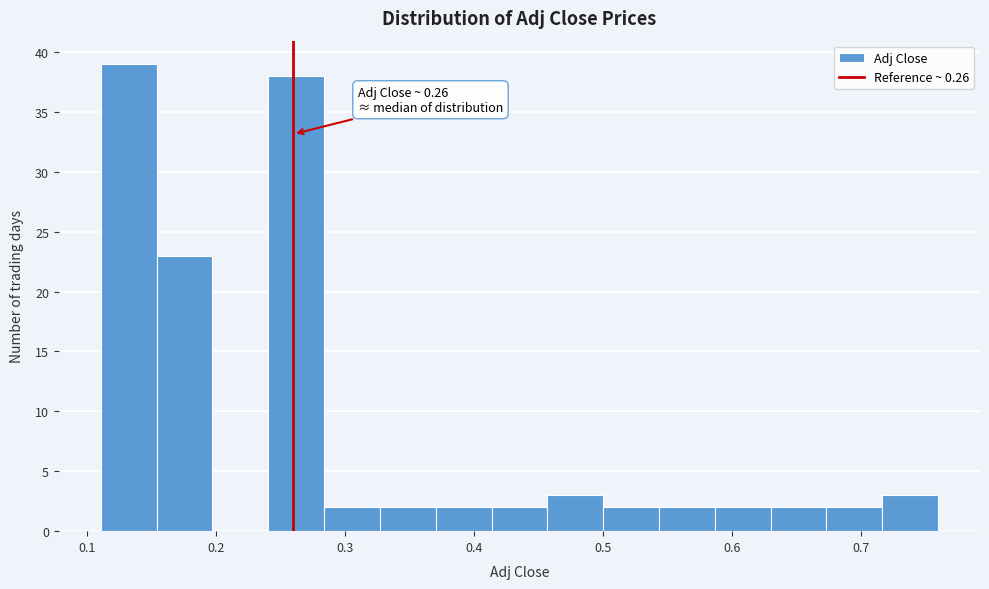

Over which range of the x-axis is the bar tallest?

0.11 to 0.15